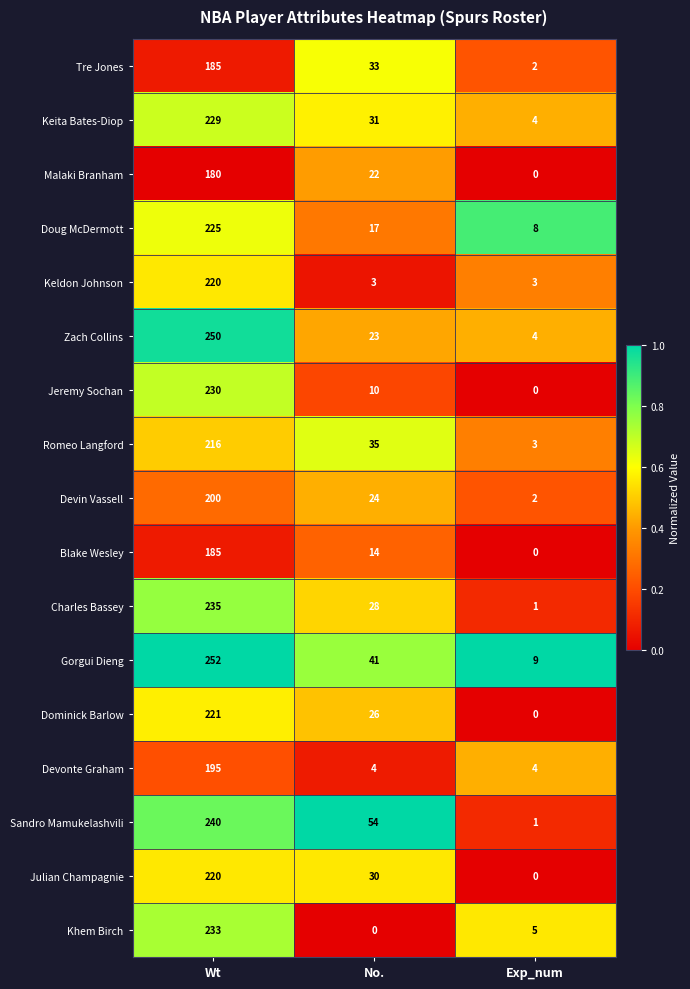

Which series has the largest total across all categories?

Gorgui Dieng